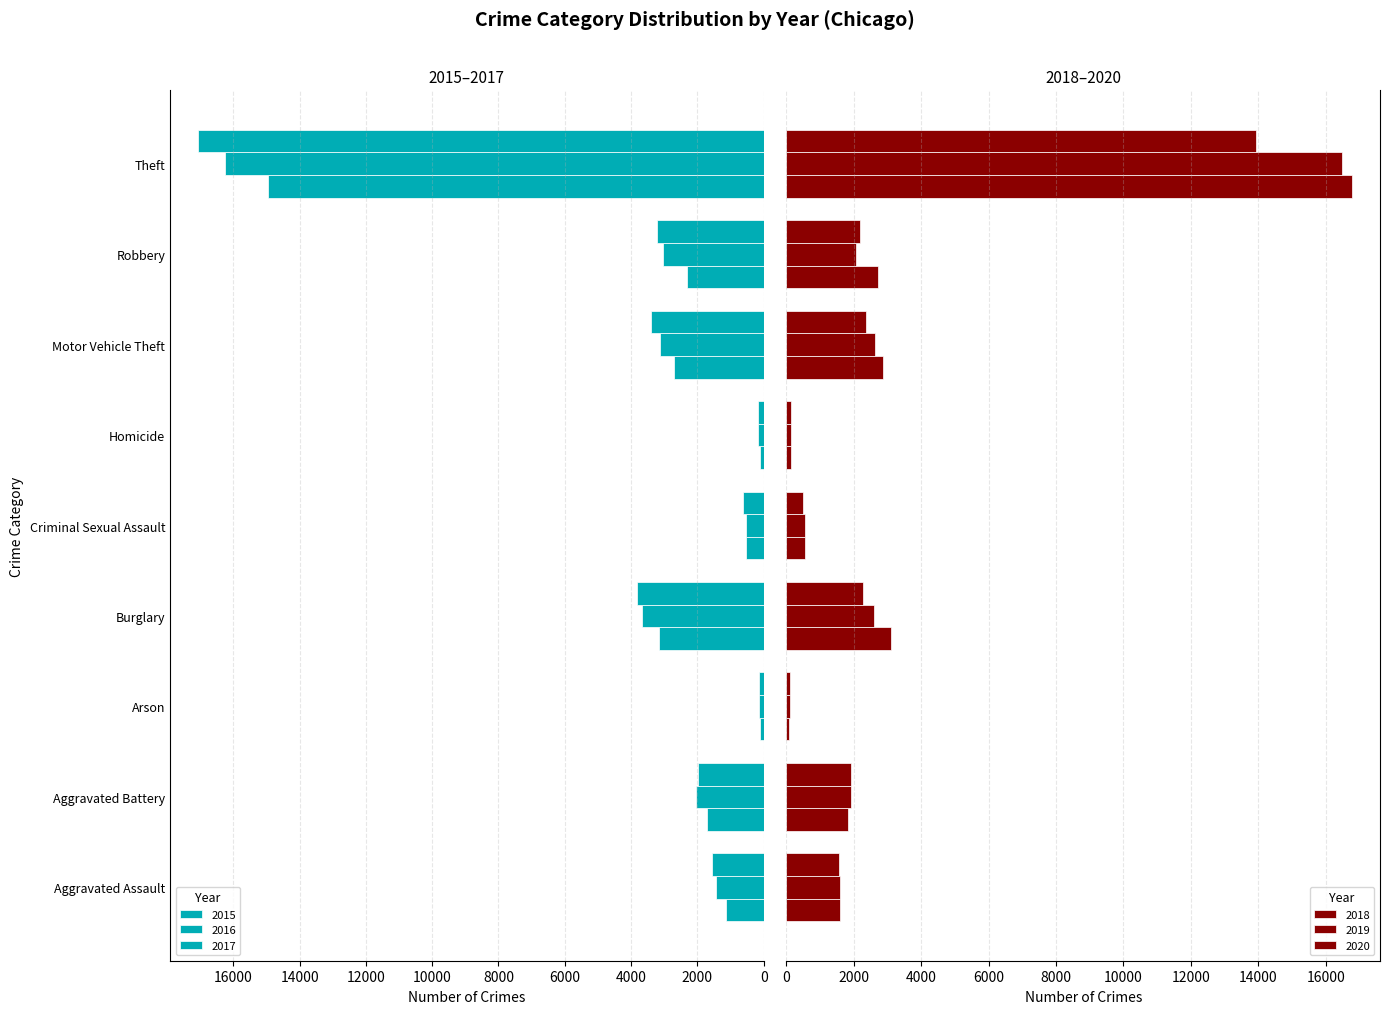

How many values in the 2016 series are below 2048?

4